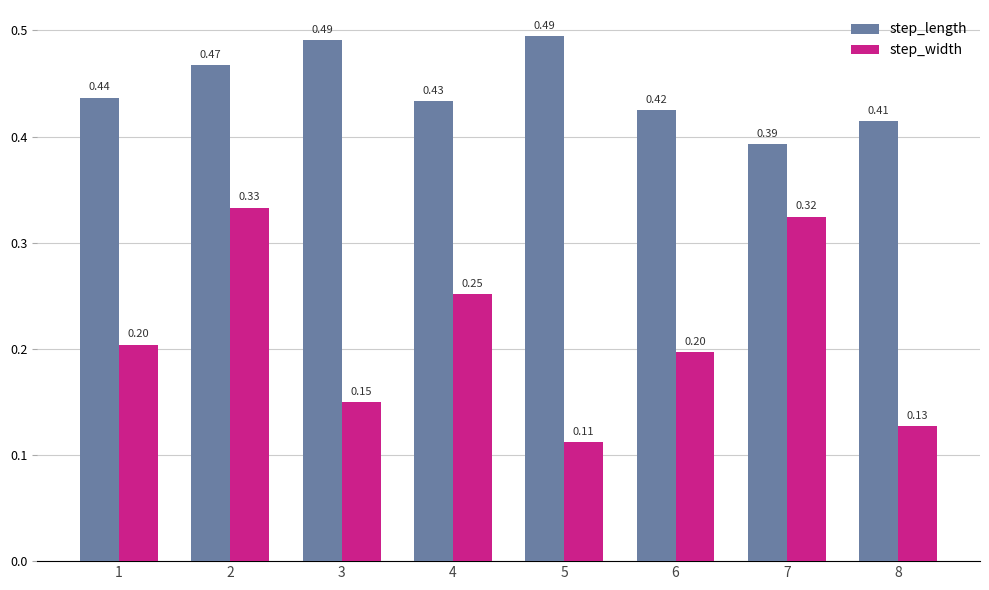

At 4, list the series in order from smallest to largest.

step_width, step_length